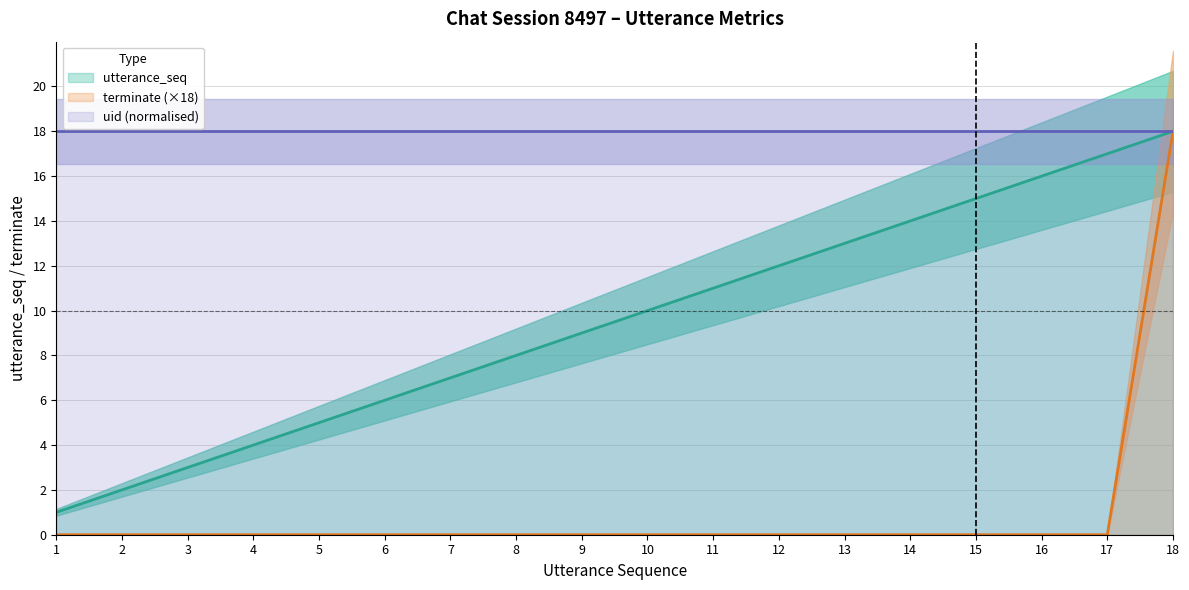

Which series has the widest spread of values?

terminate